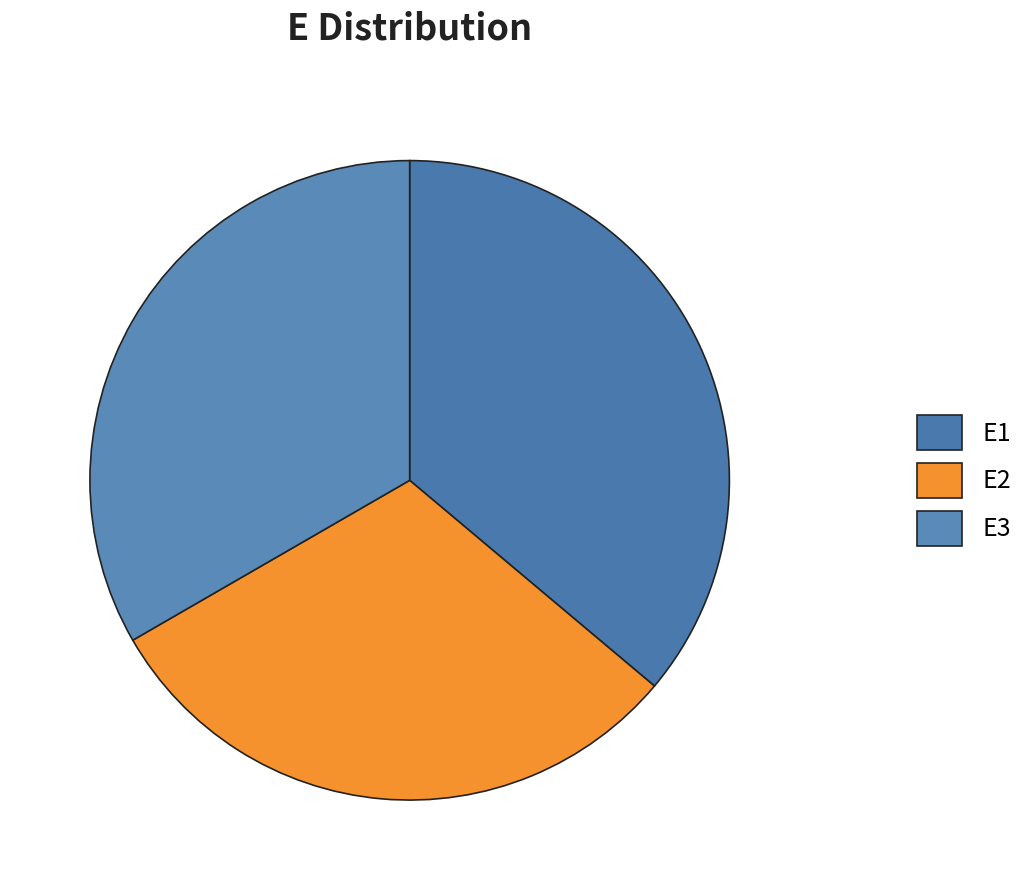

How many segments does this pie chart have?

3